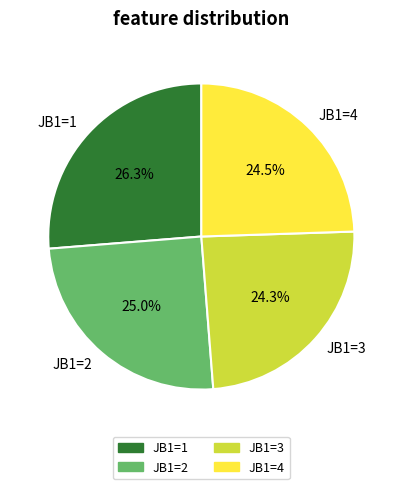

Which has a higher value, JB1=4 or JB1=1?

JB1=1